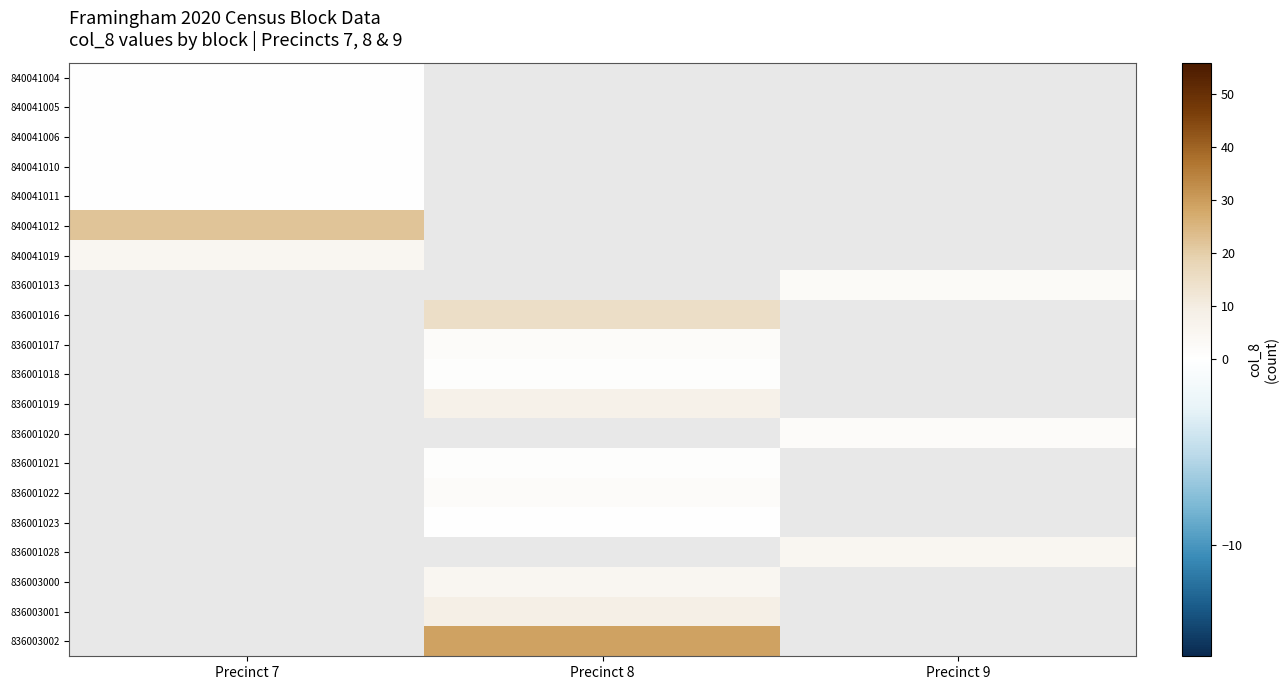

Which category has the lowest value across all series?

Precinct 7